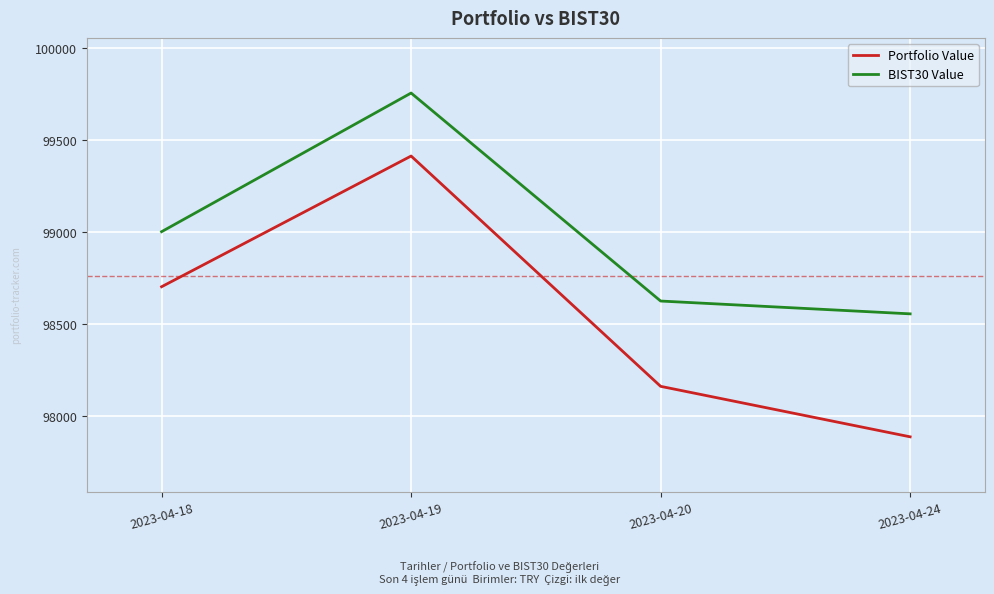

True or false: BIST30 Value and Portfolio Value intersect in this chart.

False